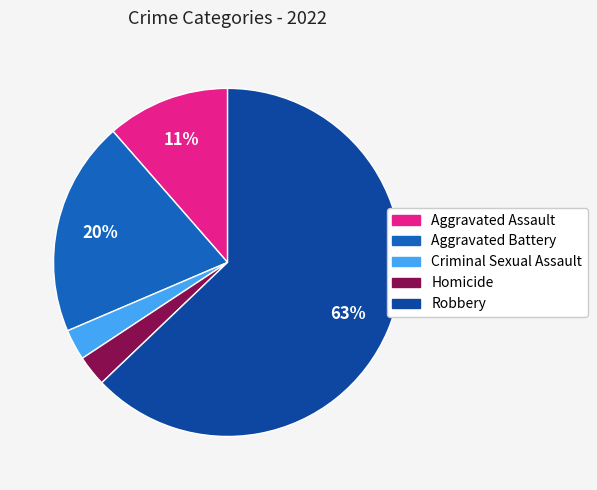

True or false: Aggravated Battery accounts for 32% of the total.

False